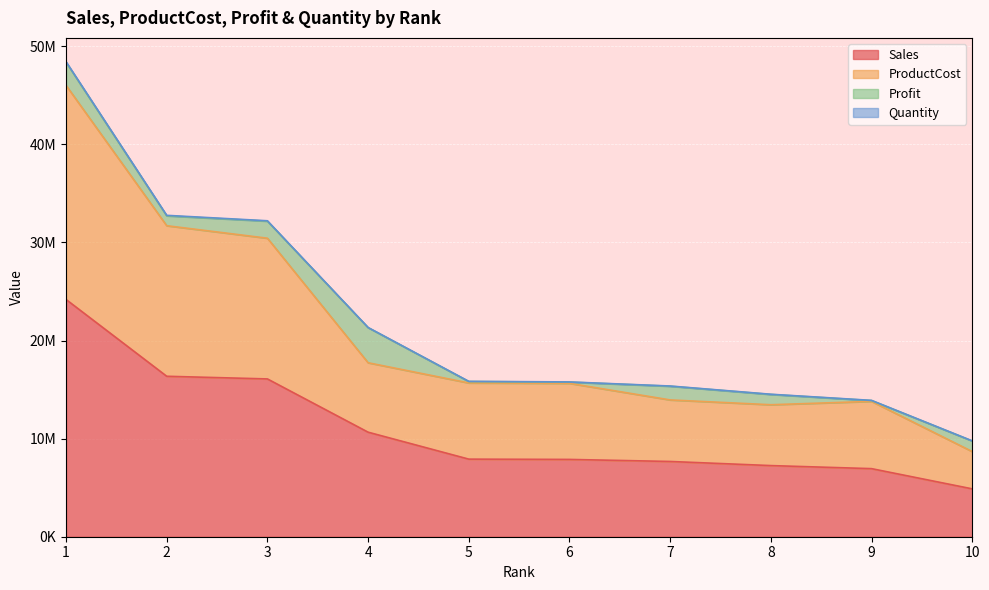

Does the chart display data point markers on the line(s)?

No